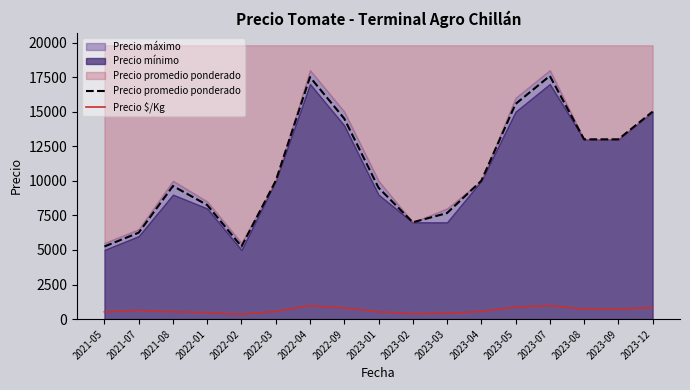

At how many categories does at least one series exceed 2341?

17